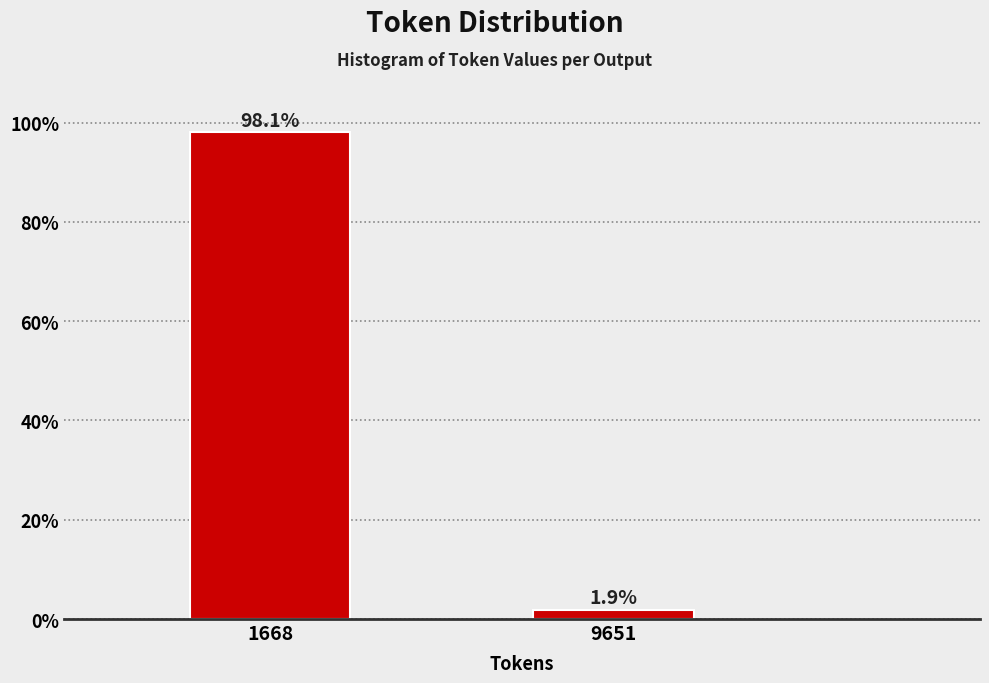

Reading left to right, what are all the values shown in this chart?

1668=98.1	9651=1.9